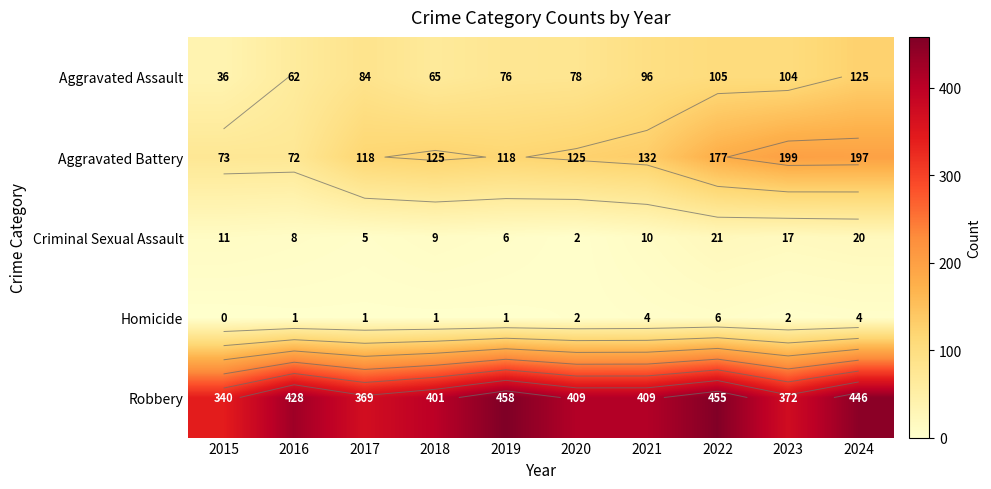

What is the difference between the second highest and second lowest values in the Robbery series?

86